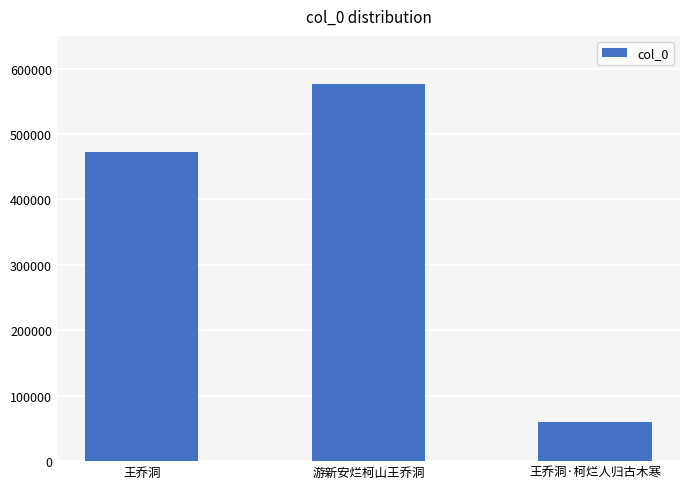

Are the bars horizontal?

No